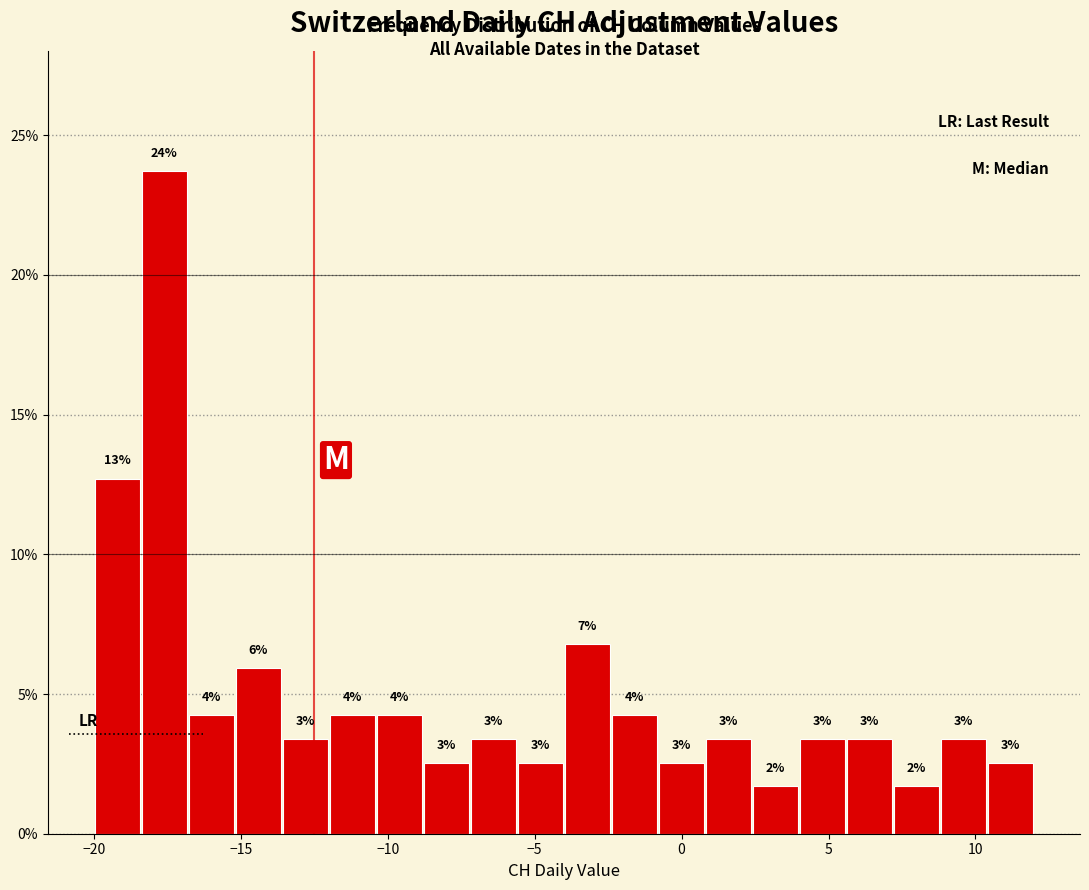

Read against the x-axis, roughly where is the centre of the tallest bar?

-17.5